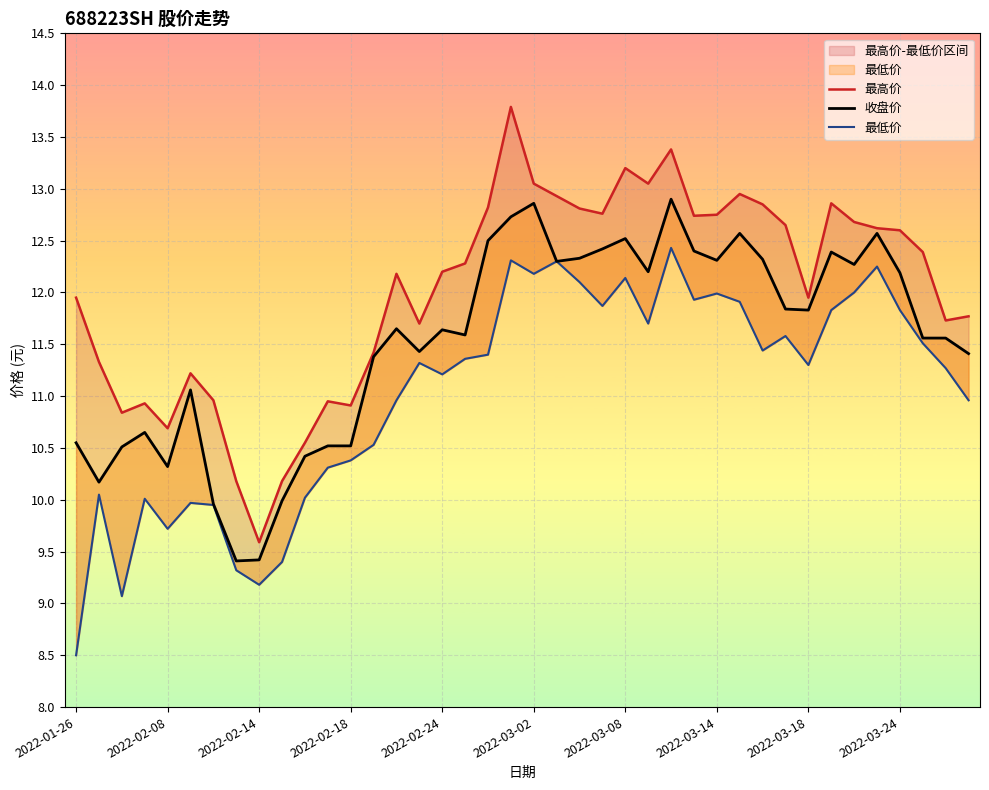

What is the total value across all series at 21?

37.5